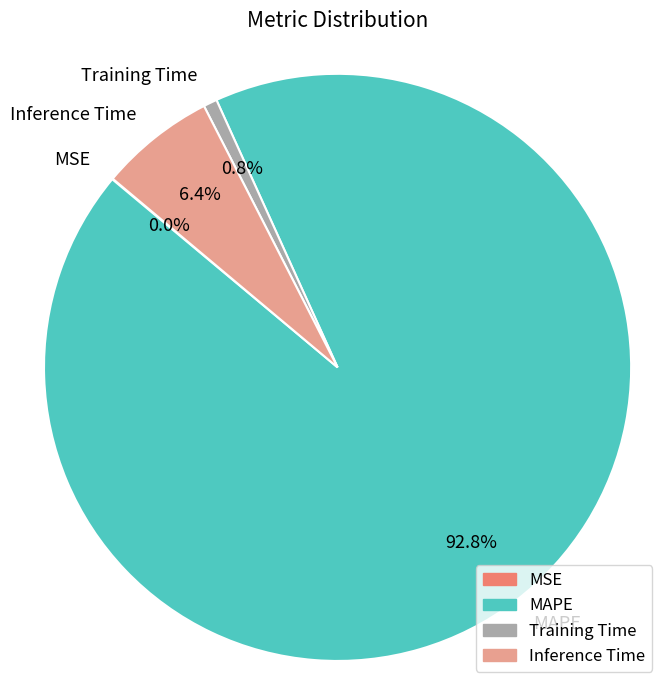

To the nearest percent, what portion does Inference Time represent?

6%